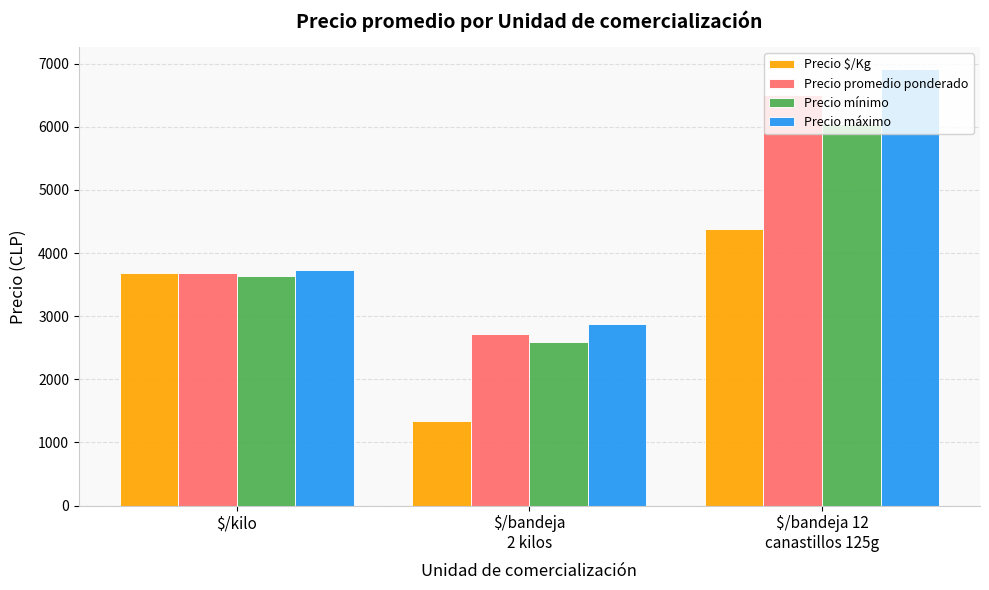

List the series in order of their peak value, lowest first.

Precio $/Kg, Precio mínimo, Precio promedio ponderado, Precio máximo